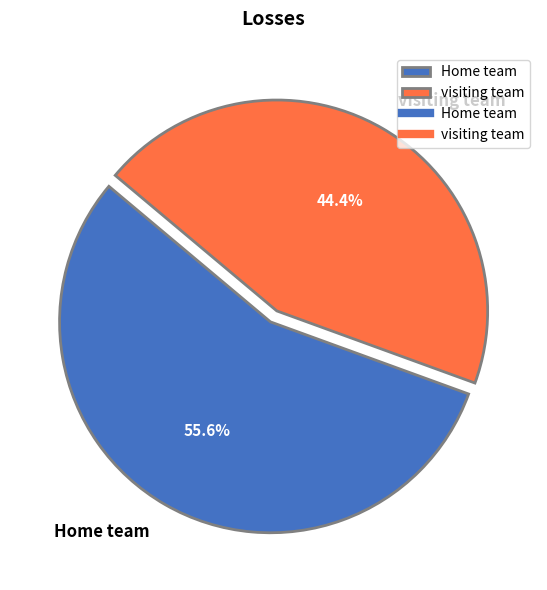

Does visiting team represent more than half of the total?

No